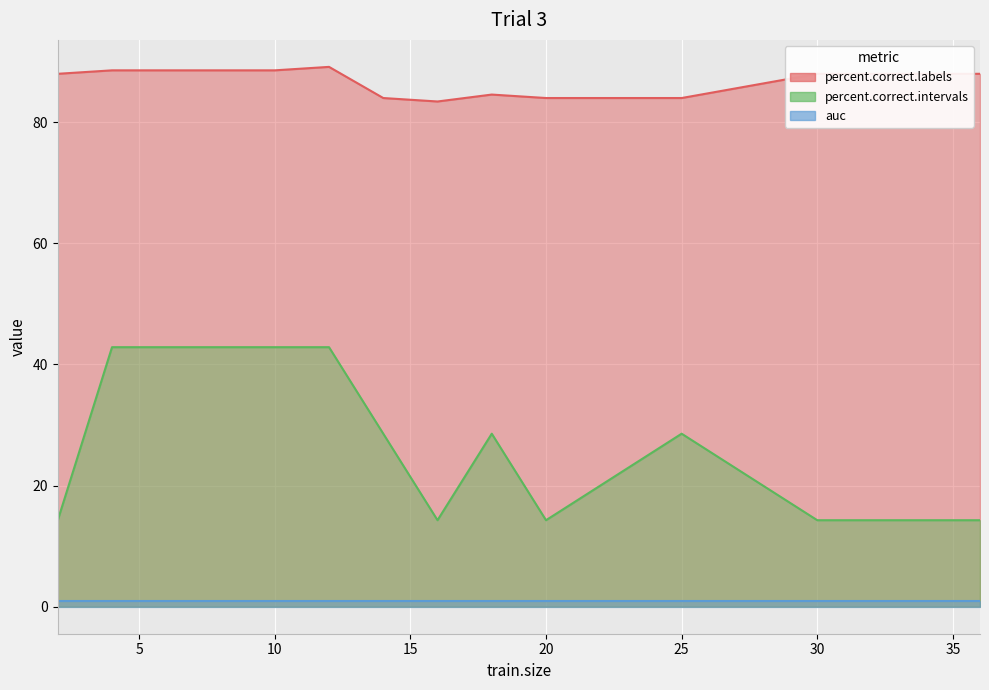

Is it true that percent.correct.intervals equals 28.6 at 14?

True